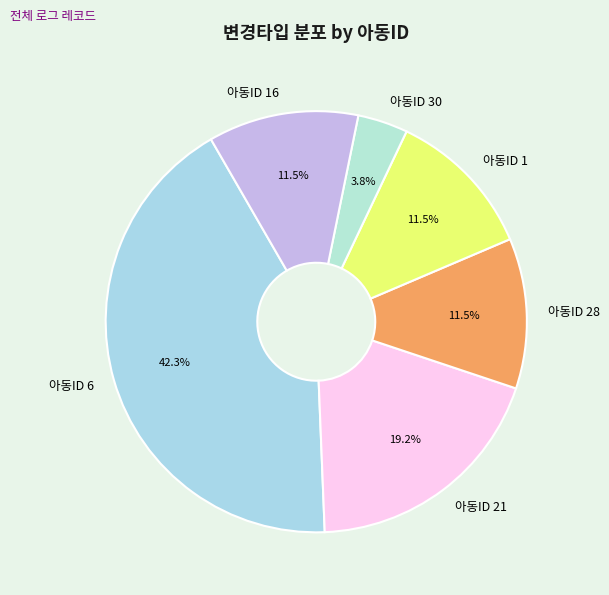

To the nearest percent, what is the average slice percentage?

17%